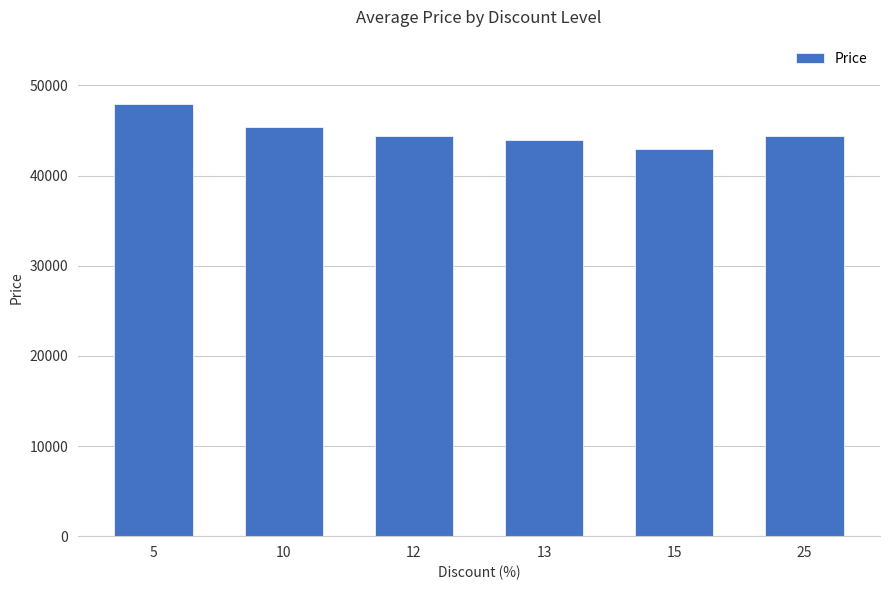

Count the number of data series in this chart.

1